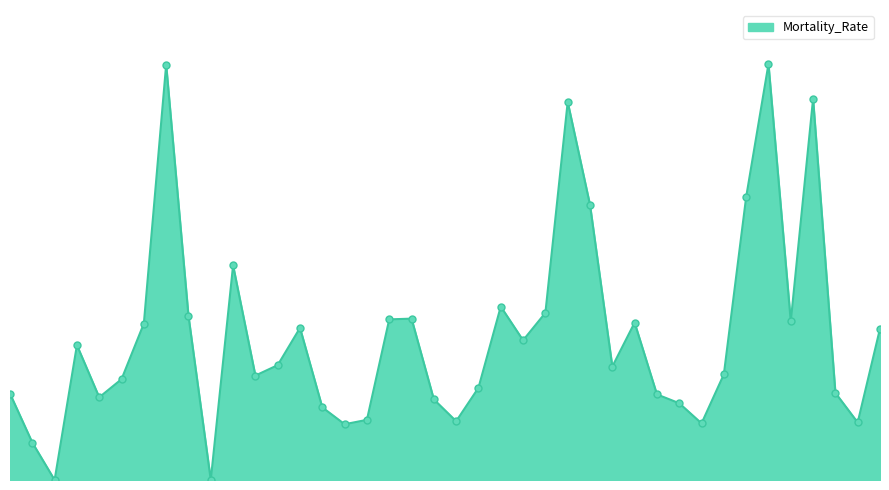

Is this an area chart (filled region under the line)?

Yes